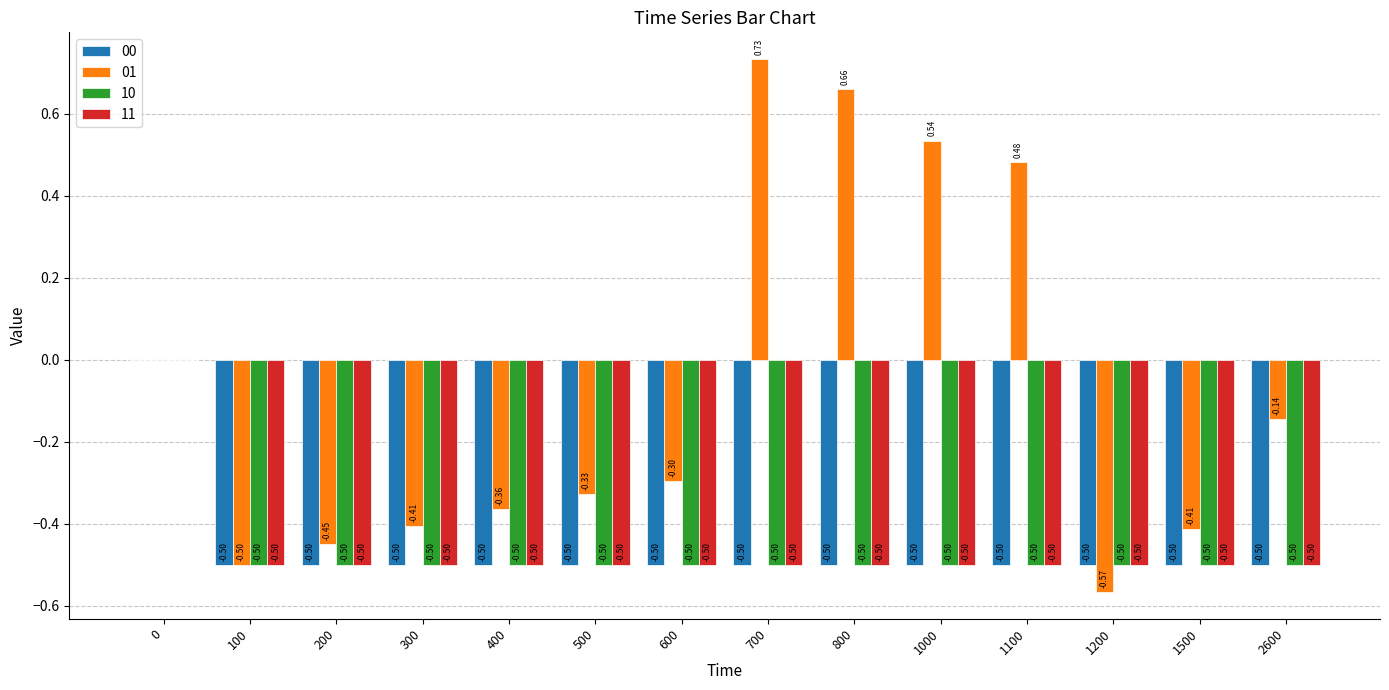

What is the sum of the 11 values at 200 and 1100?

-1.0